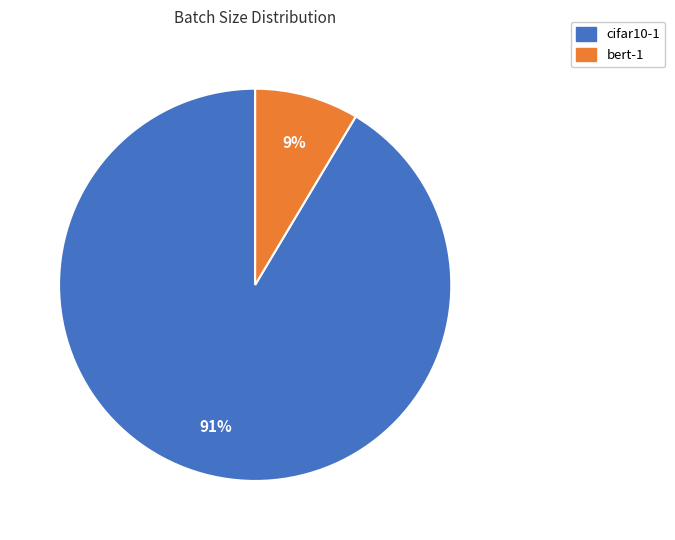

Is the sum of bert-1 and cifar10-1 greater than half?

Yes